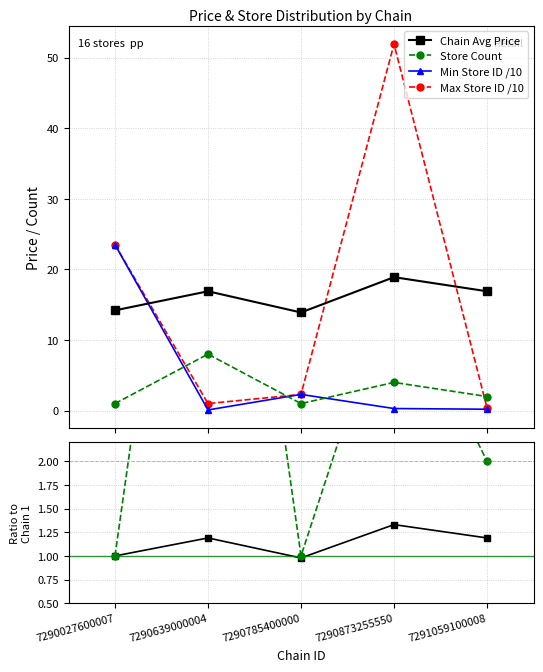

What is the total value across all series at 7290027600007?

64.2